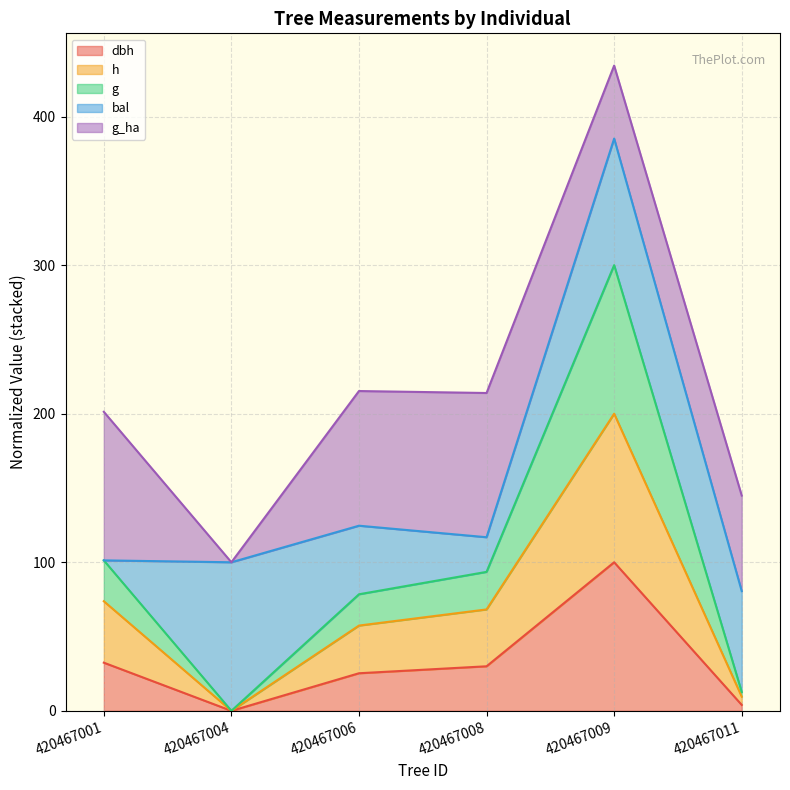

At which category is the sum across all series the highest?

420467009